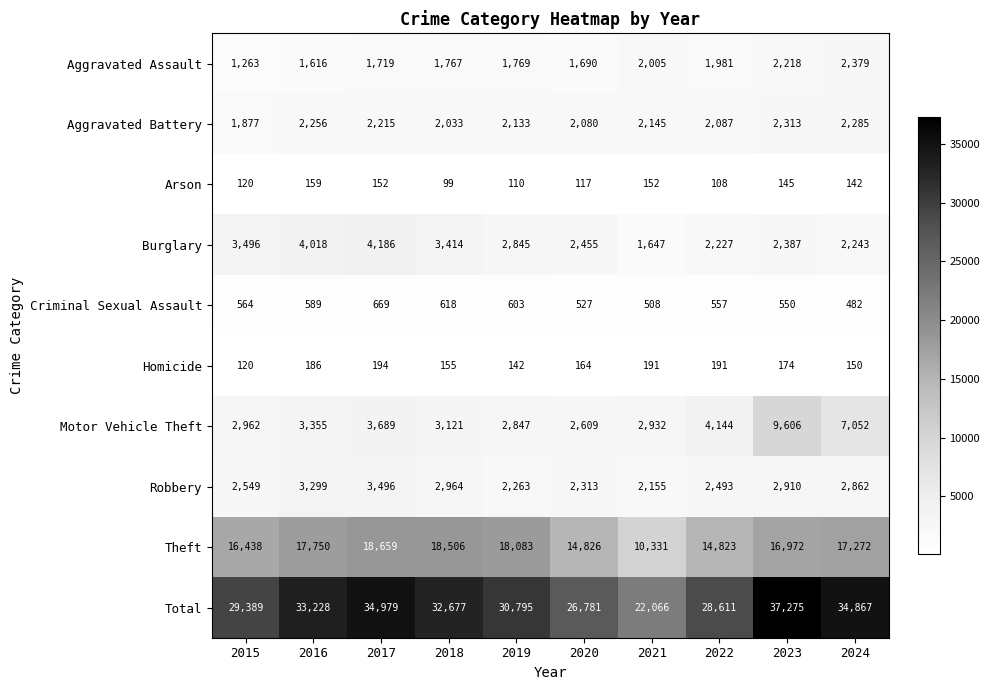

At which category does the chart reach its minimum across all series?

2018